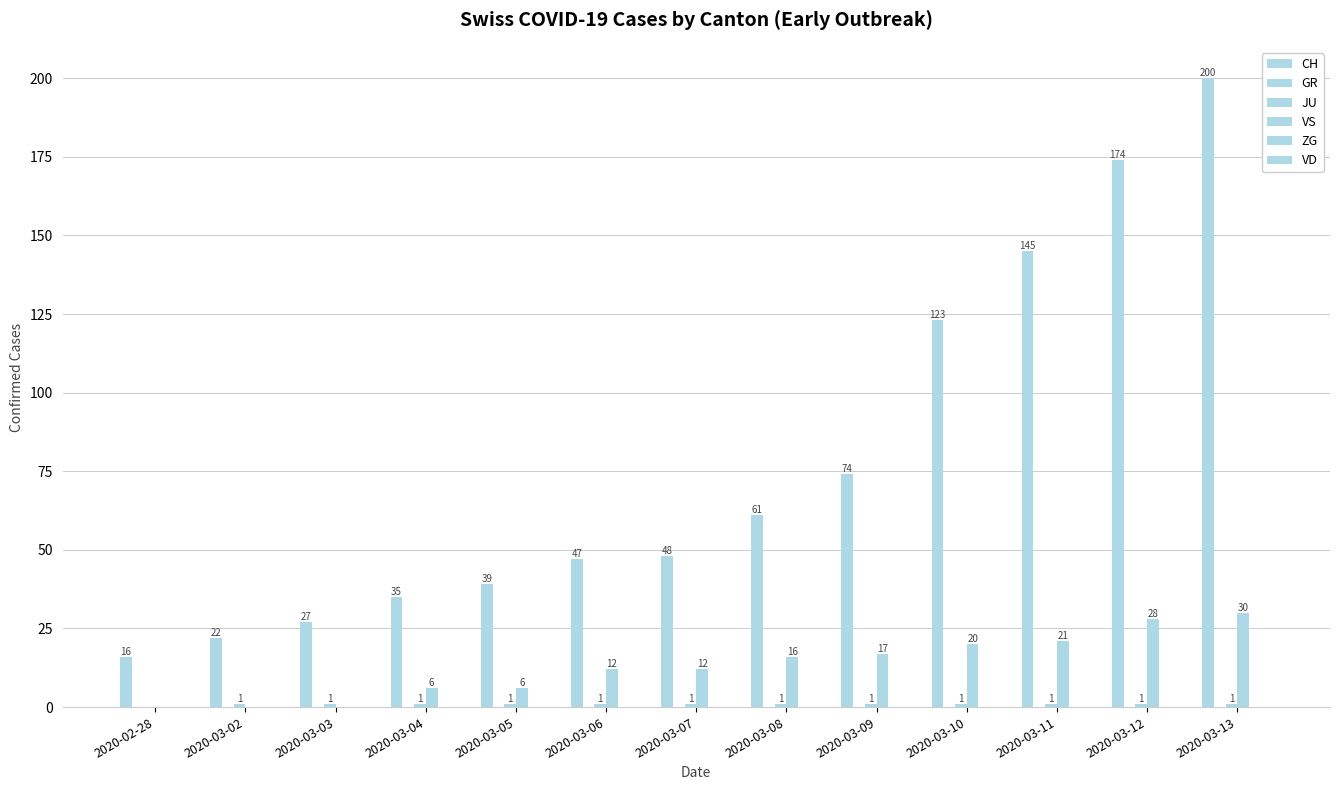

The CH series shows 74 at 2020-03-09. True or false?

True